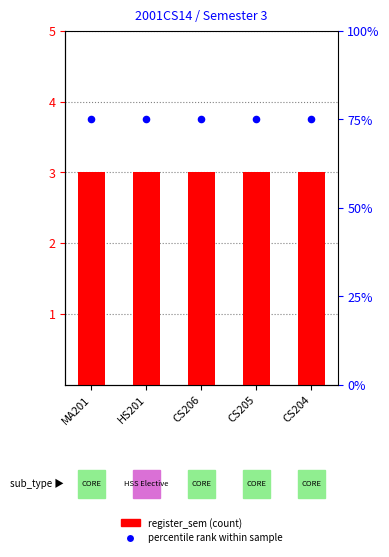

What are all the series names shown in the legend?

register_sem, percentile rank within sample